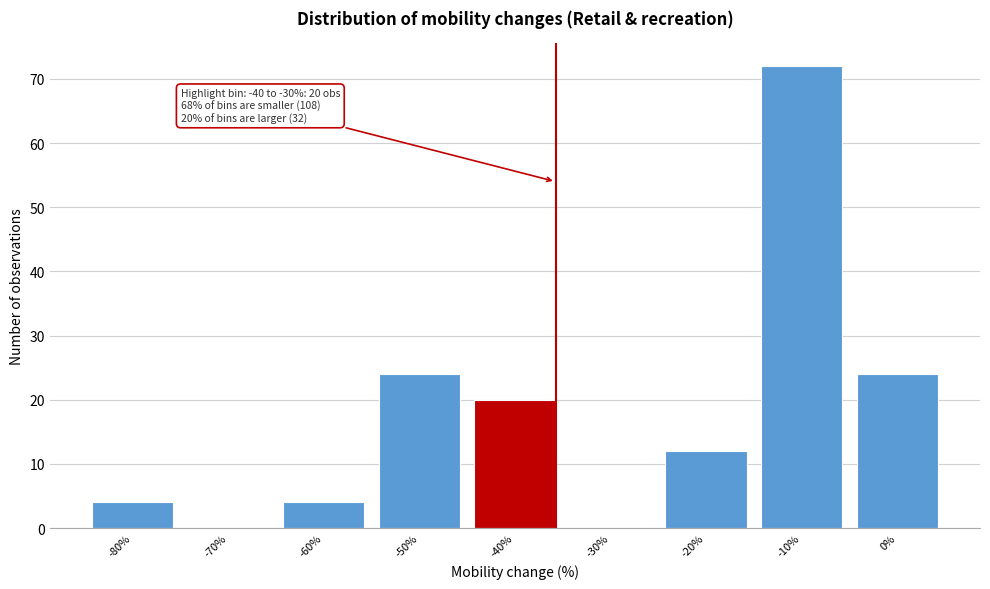

Reading left to right, transcribe all the data shown in this chart.

-80%=4	-70%=0	-60%=4	-50%=24	-40%=20	-30%=0	-20%=12	-10%=72	0%=24